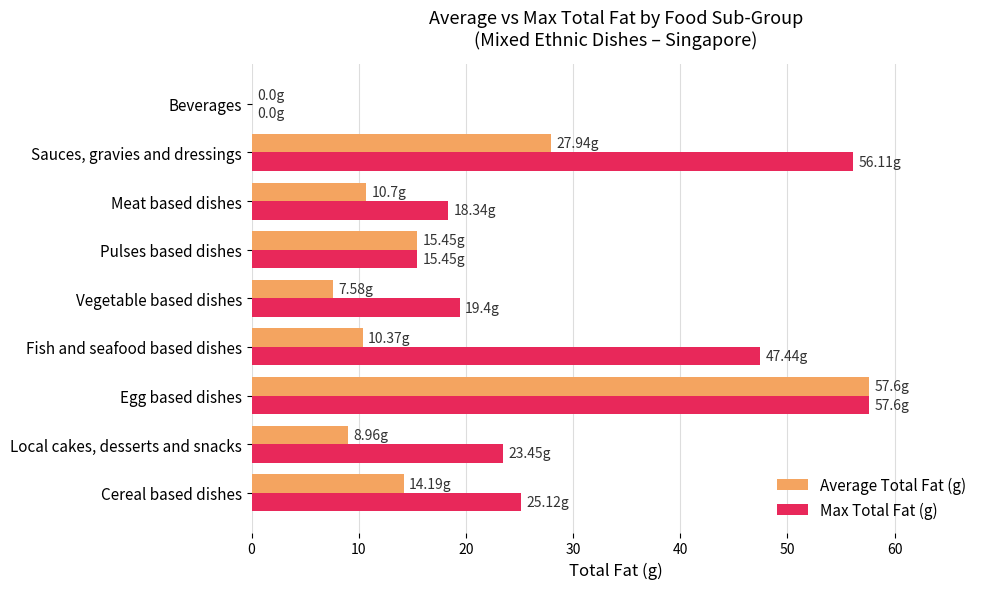

What is the total value across all series at Meat based dishes?

29.0